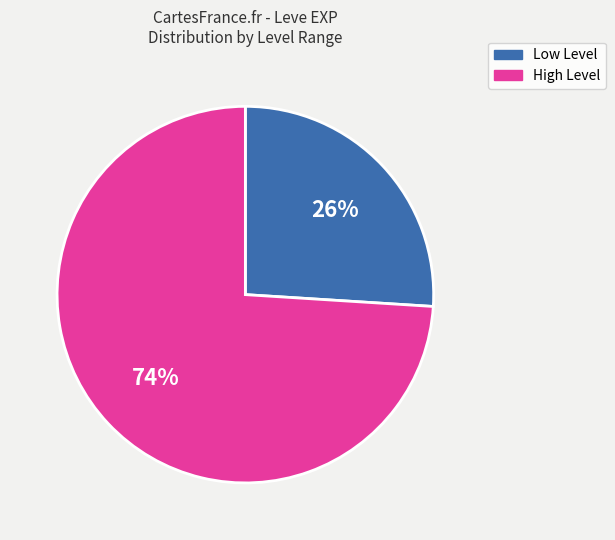

Is there a majority slice in this chart?

Yes